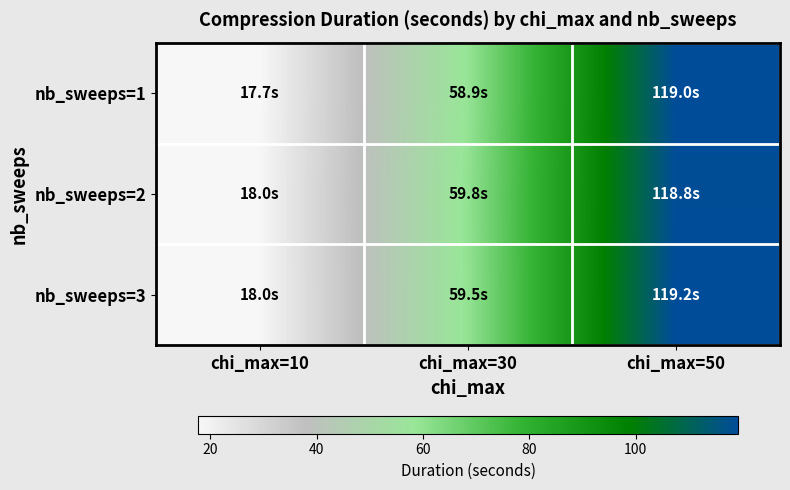

Which series has the widest spread of values?

nb_sweeps=1